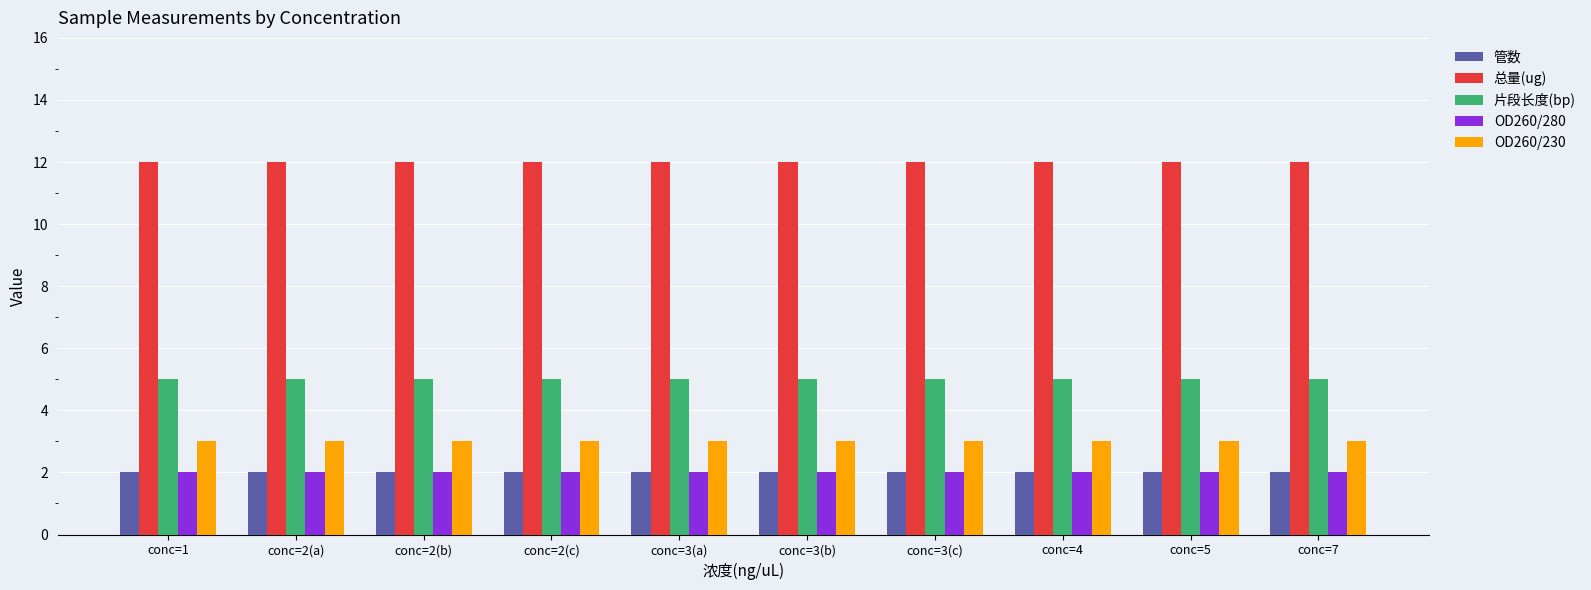

What is the difference between the highest and lowest values at conc=2(c)?

10